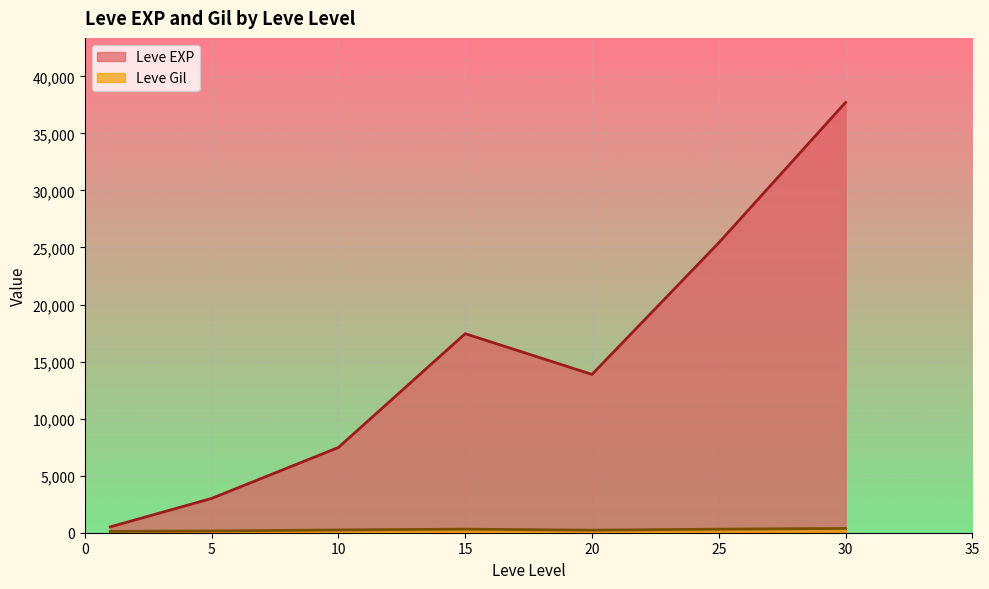

What is the minimum value for Leve Gil?

105